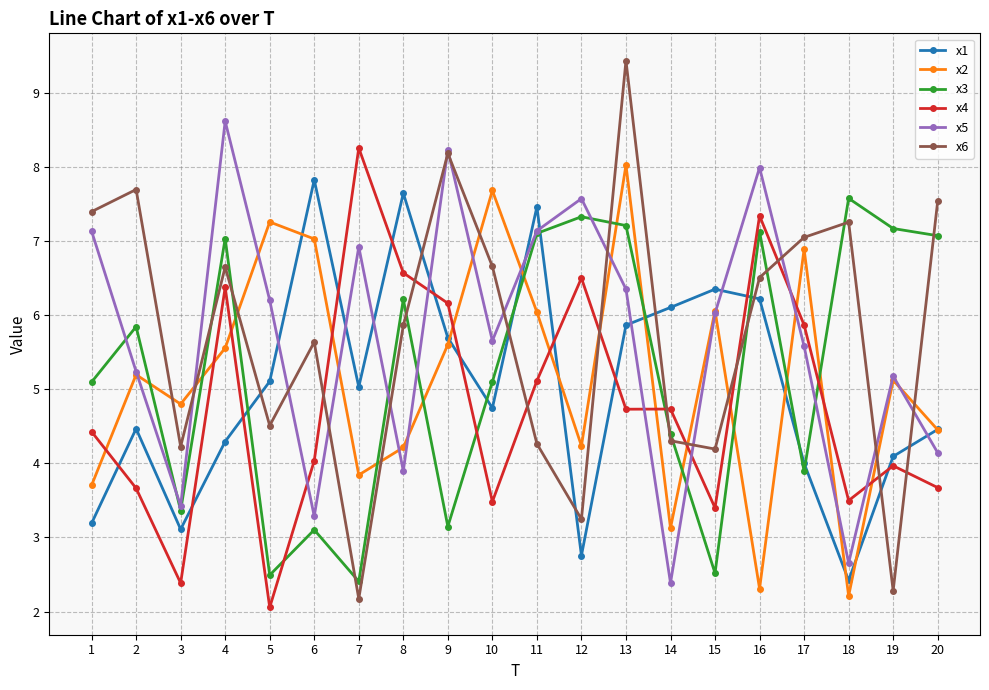

Between which two adjacent categories do x6 and x3 first intersect?

3 and 4